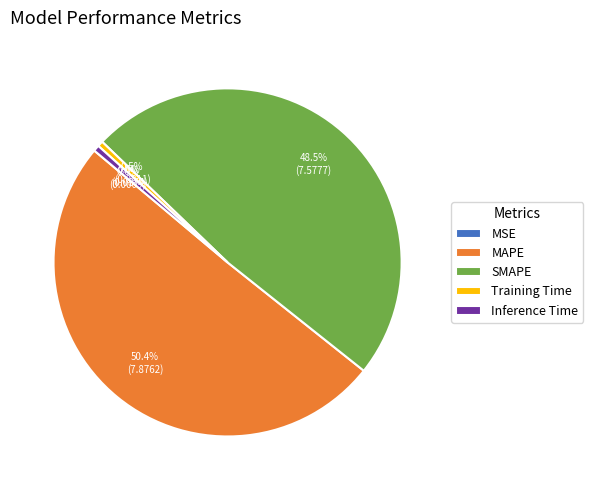

To the nearest percent, what is the difference between the largest and smallest slice percentages?

50%